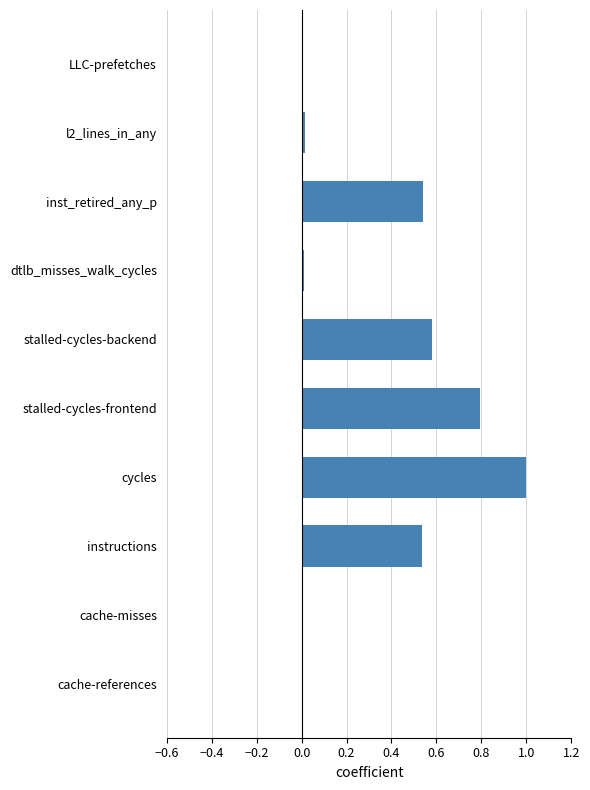

Which has a higher value, instructions or cache-misses?

instructions